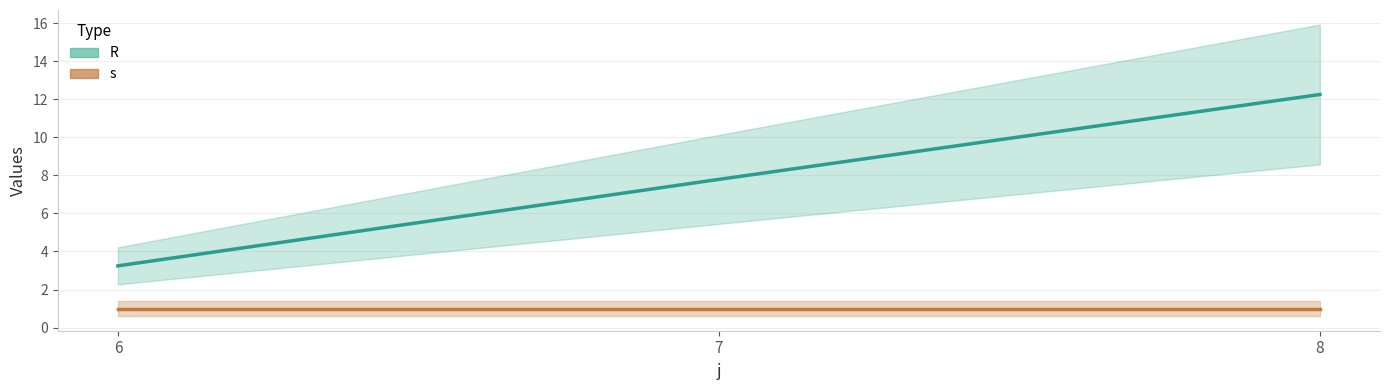

Reading left to right, extract all data points from this chart.

R: 6=3.2	7=7.8	8=12.3
s: 6=1.0	7=1.0	8=1.0